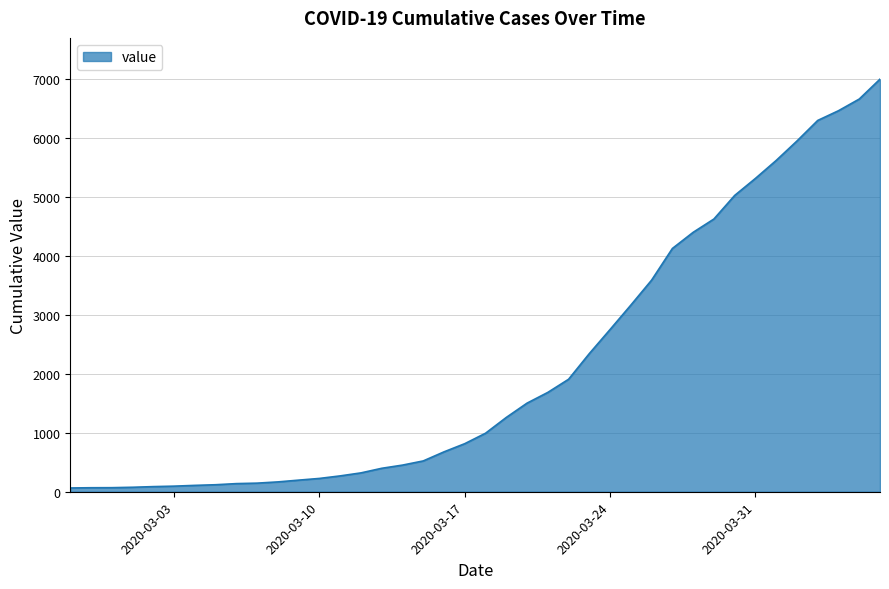

What is the maximum value shown in the chart?

7003